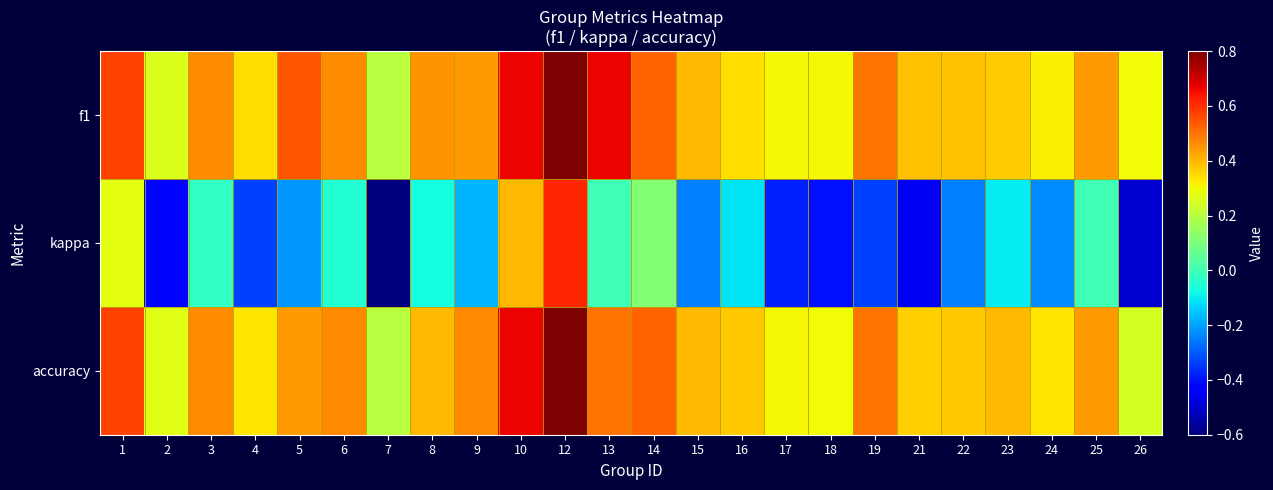

What is the total value across all series at 1?

1.4